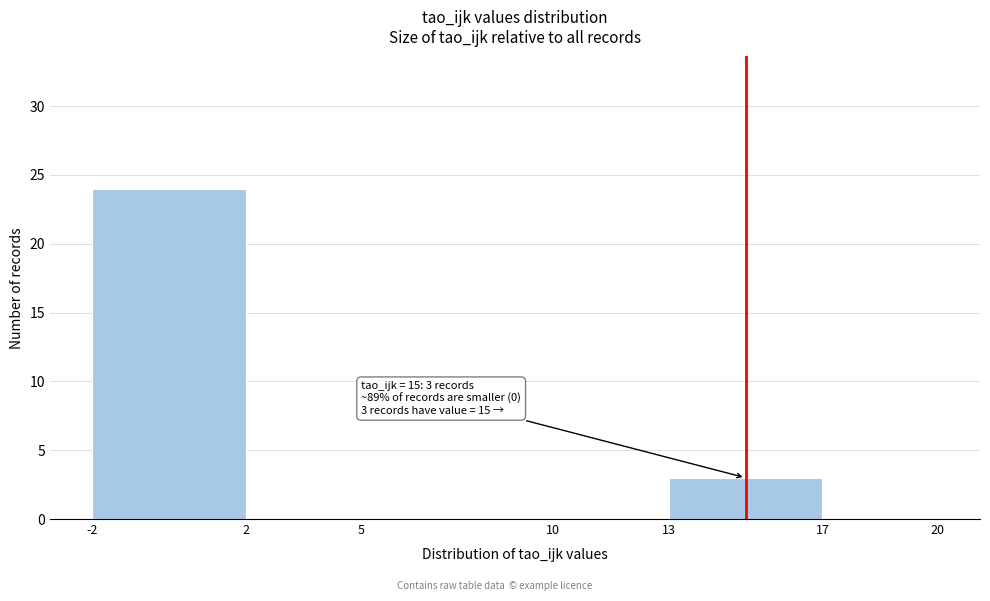

Which range on the x-axis has the tallest bar?

-2 to 2